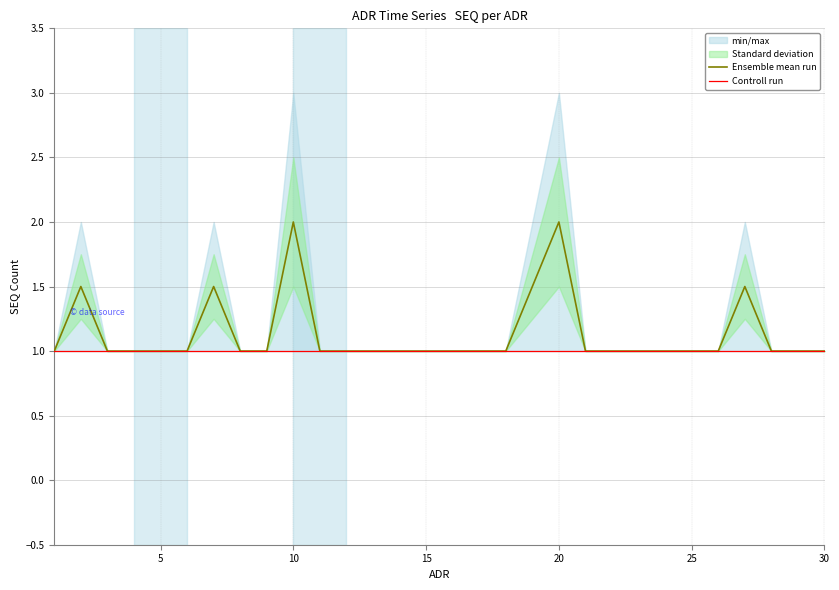

Does the chart display data point markers on the line(s)?

No